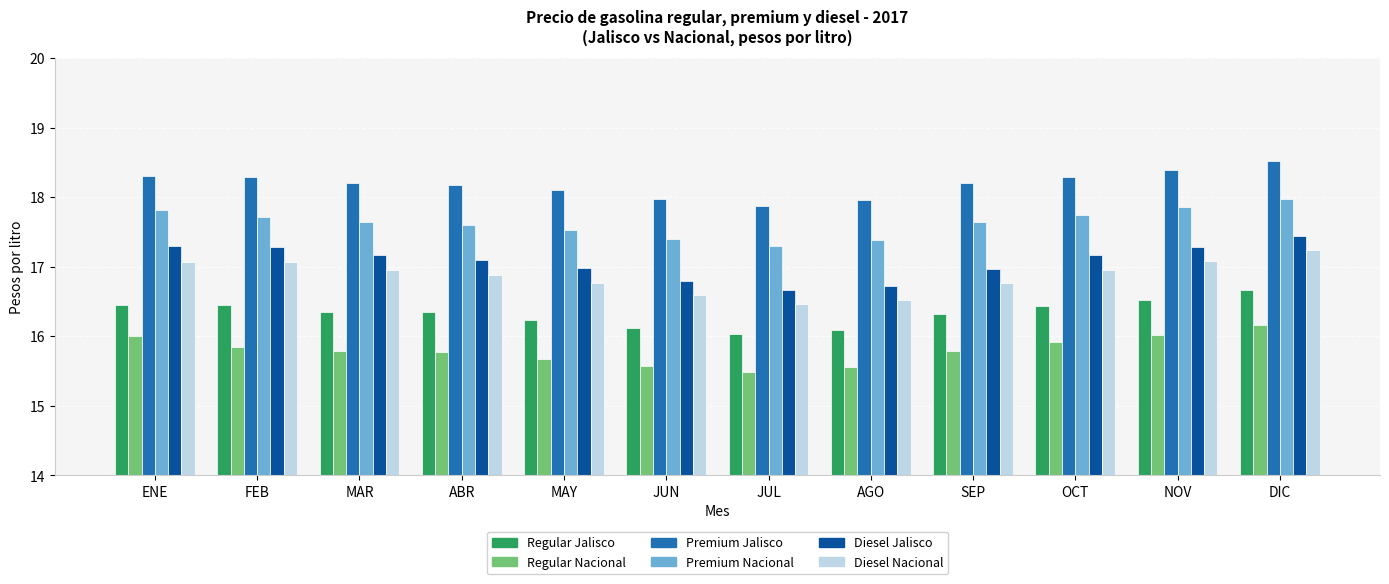

What is the total value across all series at MAY?

101.3